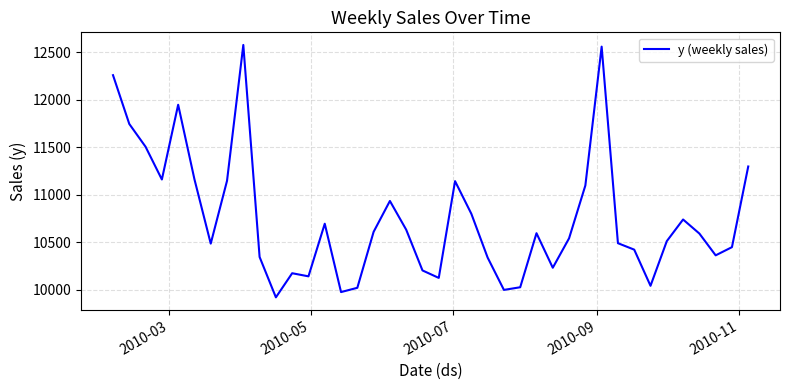

What is the difference between the maximum and minimum values?

2660.1